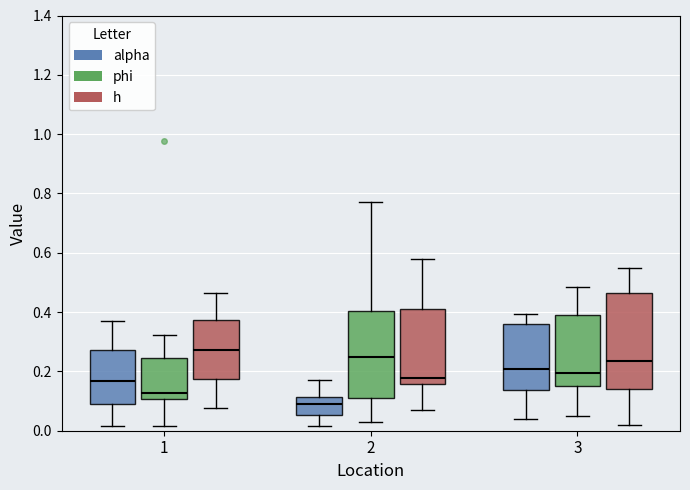

Reading left to right, read every box against the y-axis: the position of its median line, the range the box covers, and the ends of its whiskers. The values are not printed on the chart, so give them approximately, as read against the axis.

1 (alpha): median 0.16, box 0.10 to 0.28, whiskers 0.02 to 0.38
1 (phi): median 0.12, box 0.10 to 0.24, whiskers 0.02 to 0.32
1 (h): median 0.28, box 0.18 to 0.38, whiskers 0.08 to 0.46
2 (alpha): median 0.10, box 0.06 to 0.12, whiskers 0.02 to 0.18
2 (phi): median 0.24, box 0.10 to 0.40, whiskers 0.04 to 0.78
2 (h): median 0.18, box 0.16 to 0.40, whiskers 0.06 to 0.58
3 (alpha): median 0.20, box 0.14 to 0.36, whiskers 0.04 to 0.40
3 (phi): median 0.20, box 0.14 to 0.40, whiskers 0.04 to 0.48
3 (h): median 0.24, box 0.14 to 0.46, whiskers 0.02 to 0.56